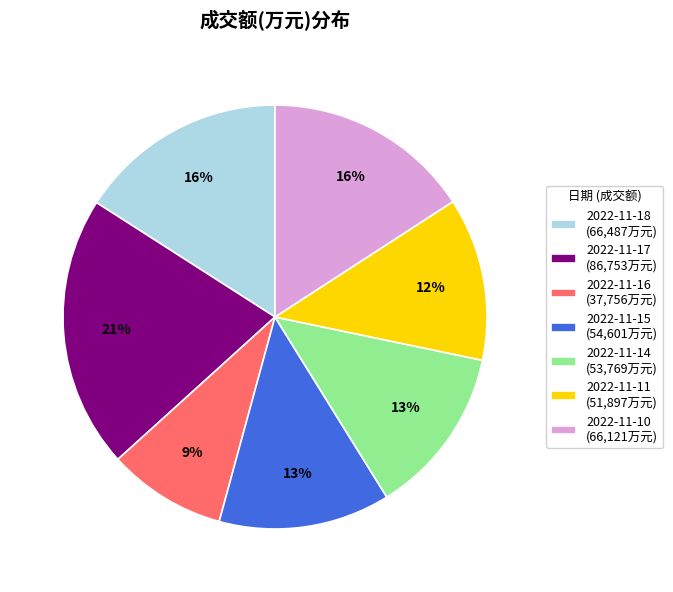

To the nearest percent, what is the difference between the 2022-11-10 and 2022-11-14 slice percentages?

3%